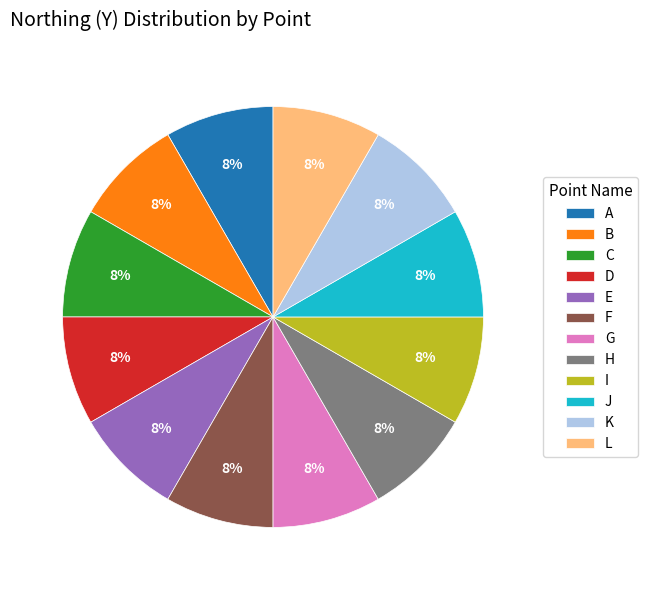

How many segments does this pie chart have?

12